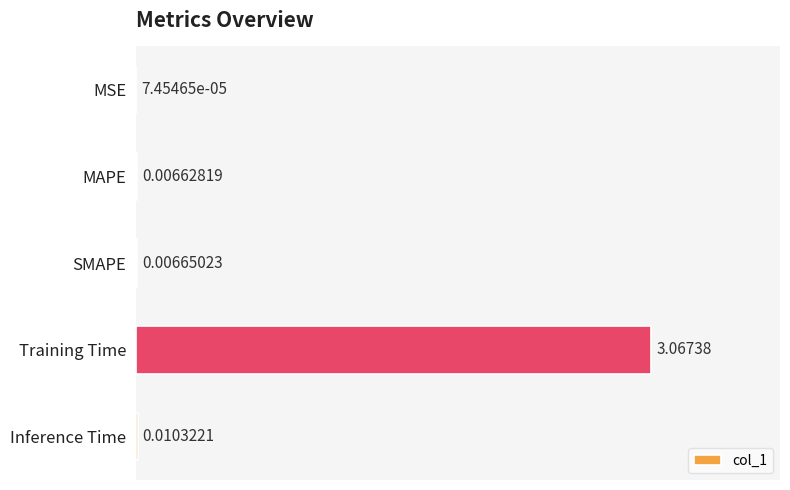

Where is the data nearest to the value 1?

Inference Time